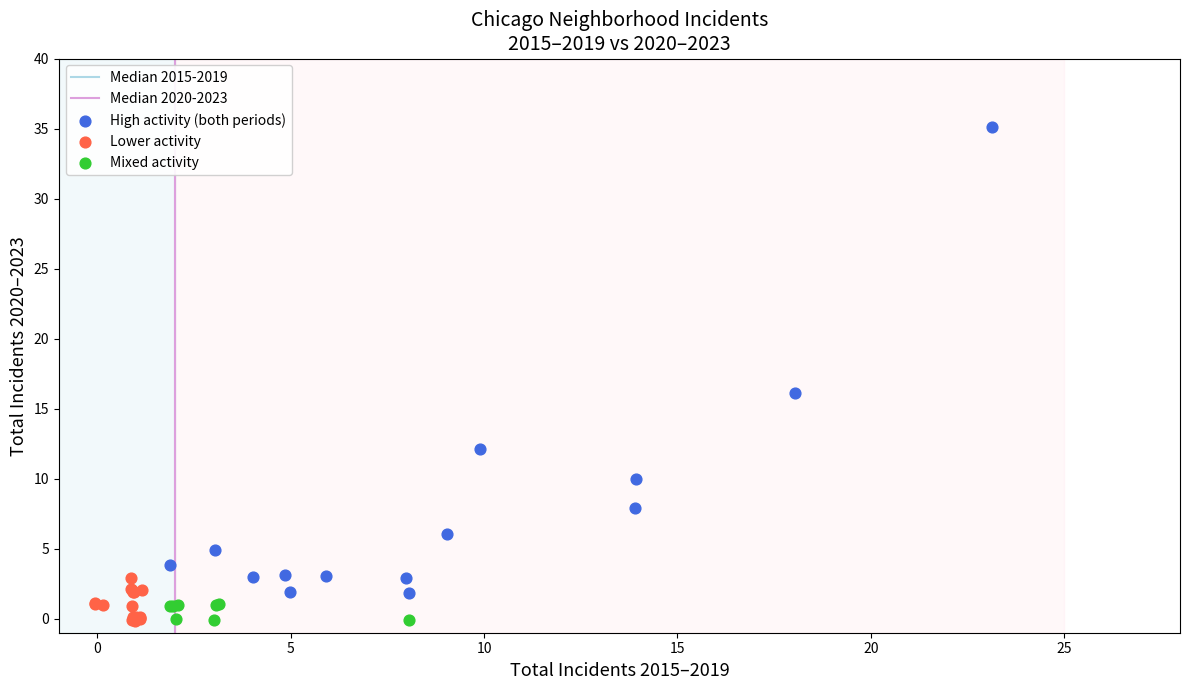

Which series has the widest spread of Y values?

High activity (both periods)